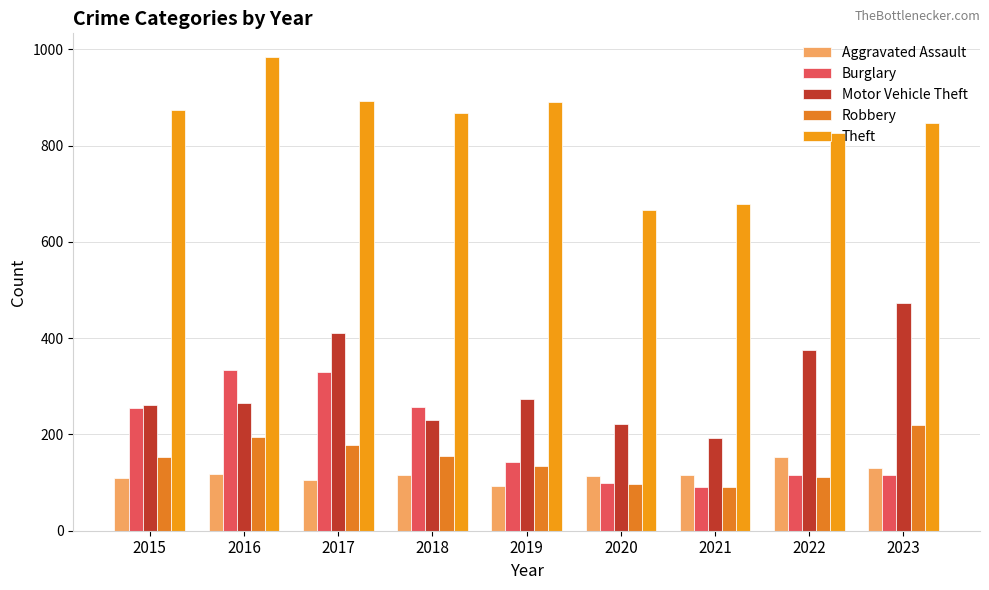

How many values in the Motor Vehicle Theft series are below 265?

4